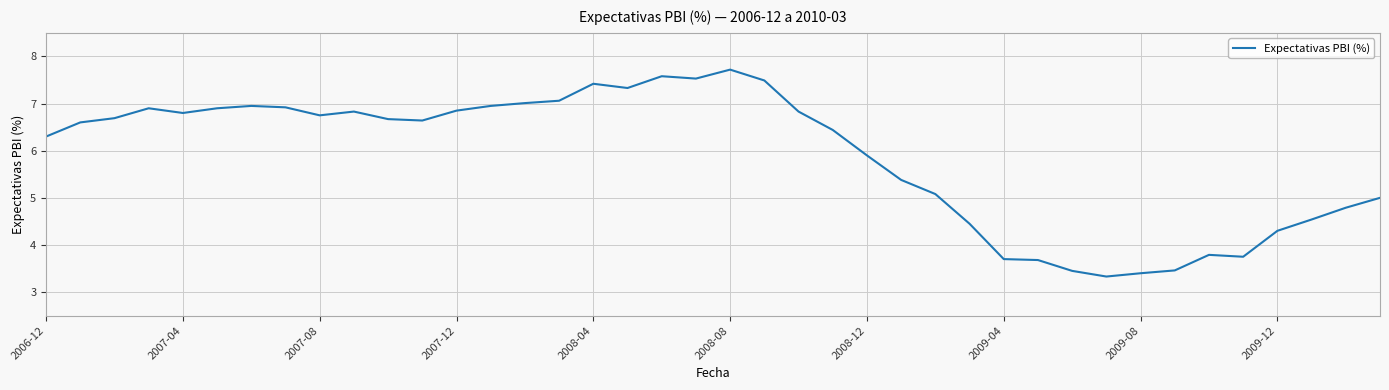

What is the greatest value displayed?

7.7